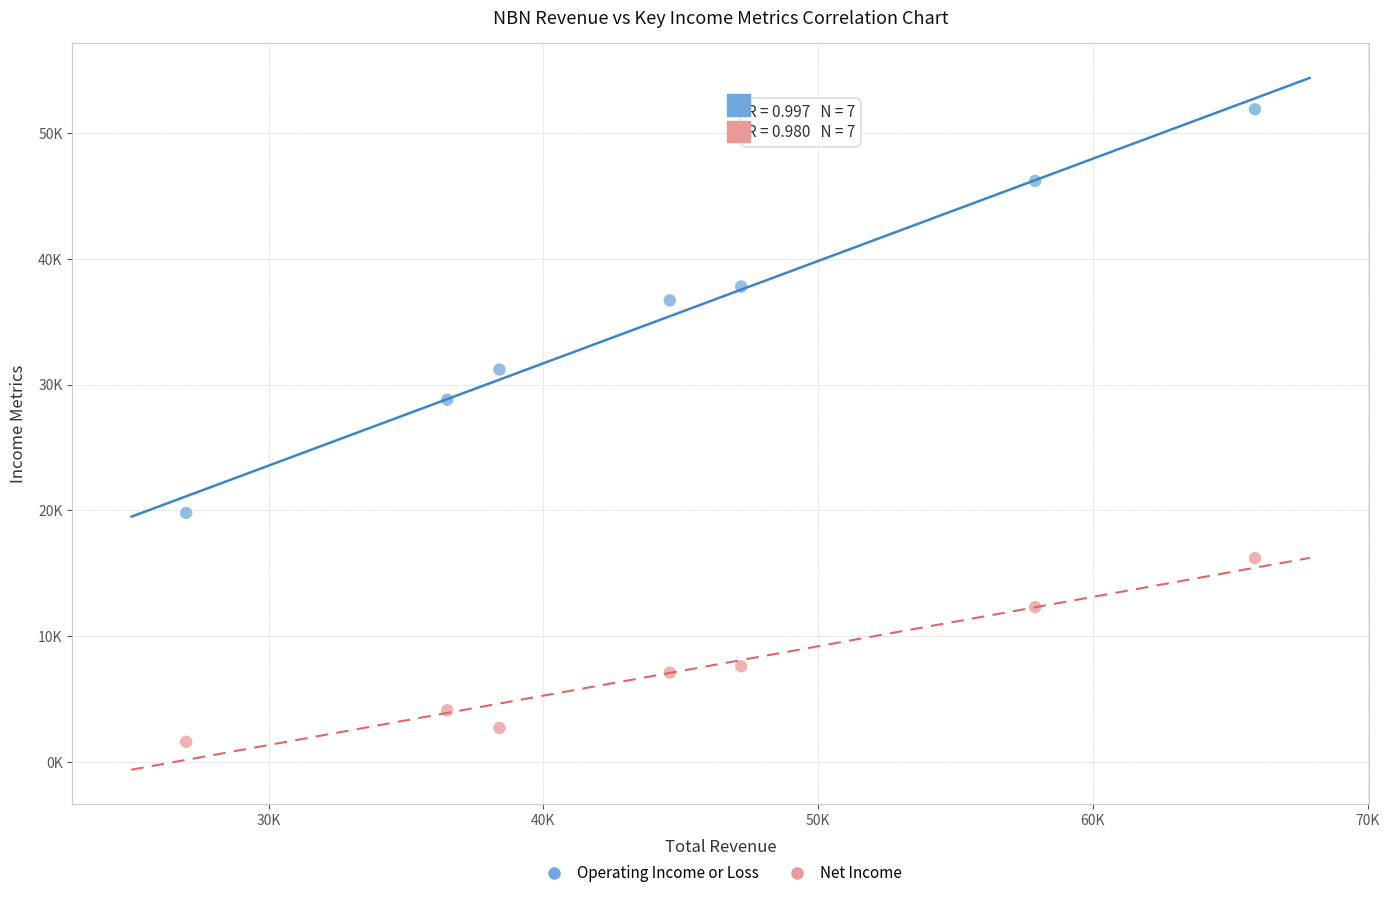

Which series contains the highest Y value?

Operating Income or Loss